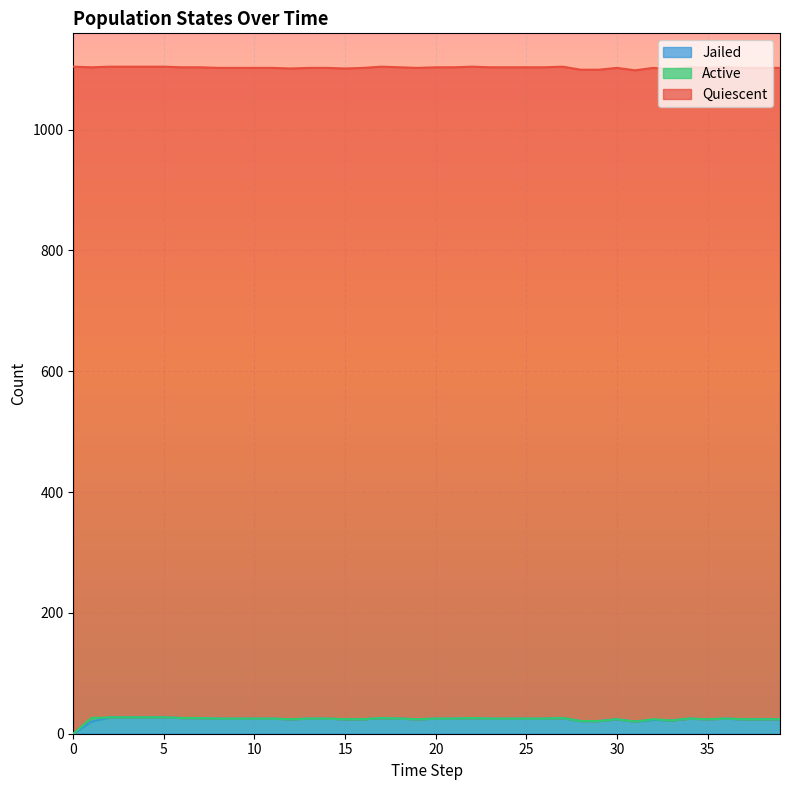

True or false: Quiescent and Active intersect in this chart.

False